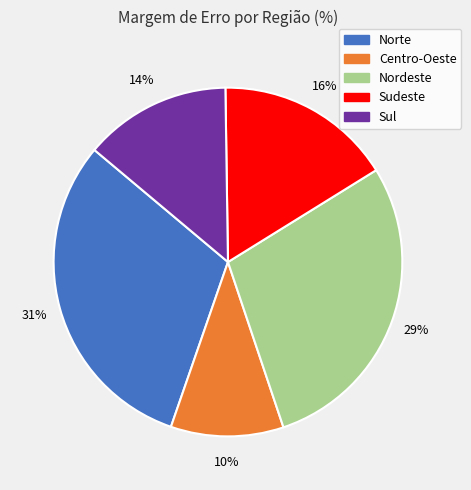

To the nearest percent, what is the difference between the Norte and Nordeste slice percentages?

2%